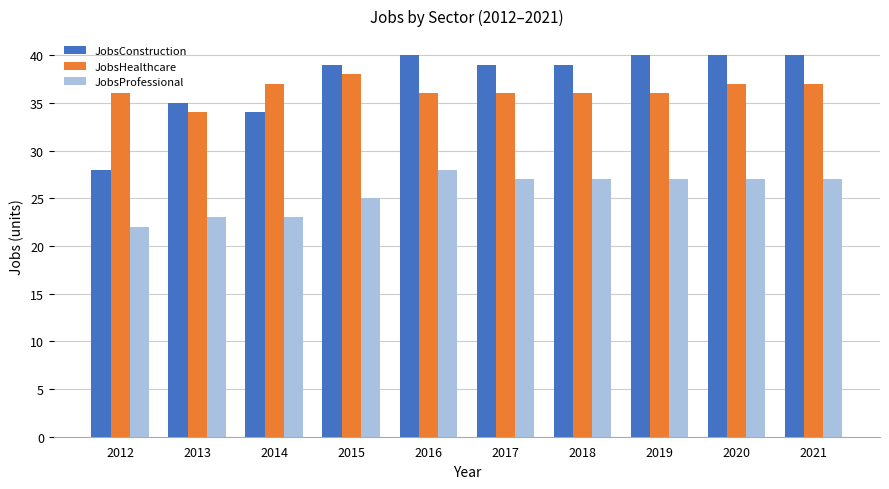

Is the value of JobsConstruction at 2017 greater than the value of JobsHealthcare at 2020?

Yes